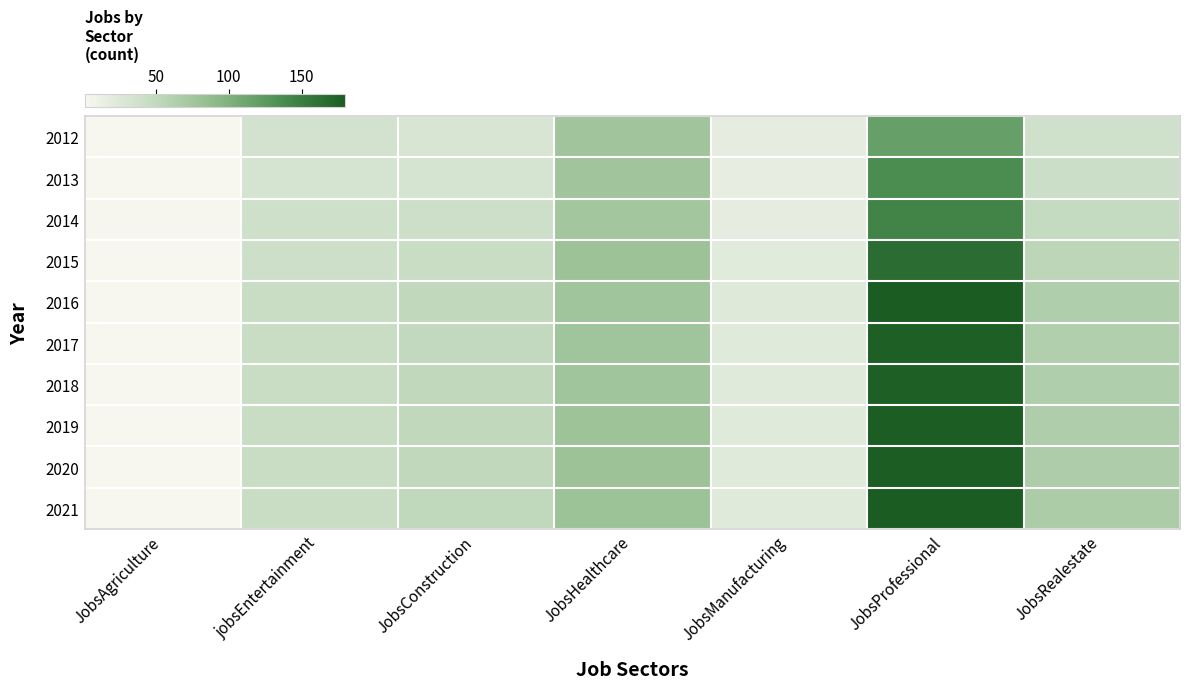

Reading right to left, transcribe all the data shown in this chart.

2012: JobsRealestate=38	JobsProfessional=118	JobsManufacturing=17	JobsHealthcare=76	JobsConstruction=31	jobsEntertainment=35	JobsAgriculture=1
2013: JobsRealestate=42	JobsProfessional=136	JobsManufacturing=16	JobsHealthcare=76	JobsConstruction=32	jobsEntertainment=32	JobsAgriculture=1
2014: JobsRealestate=47	JobsProfessional=144	JobsManufacturing=17	JobsHealthcare=74	JobsConstruction=40	jobsEntertainment=39	JobsAgriculture=2
2015: JobsRealestate=54	JobsProfessional=166	JobsManufacturing=21	JobsHealthcare=79	JobsConstruction=44	jobsEntertainment=40	JobsAgriculture=1
2016: JobsRealestate=64	JobsProfessional=180	JobsManufacturing=23	JobsHealthcare=77	JobsConstruction=50	jobsEntertainment=43	JobsAgriculture=1
2017: JobsRealestate=63	JobsProfessional=177	JobsManufacturing=22	JobsHealthcare=77	JobsConstruction=49	jobsEntertainment=43	JobsAgriculture=1
2018: JobsRealestate=64	JobsProfessional=177	JobsManufacturing=22	JobsHealthcare=77	JobsConstruction=50	jobsEntertainment=43	JobsAgriculture=1
2019: JobsRealestate=65	JobsProfessional=178	JobsManufacturing=22	JobsHealthcare=78	JobsConstruction=50	jobsEntertainment=44	JobsAgriculture=1
2020: JobsRealestate=66	JobsProfessional=178	JobsManufacturing=22	JobsHealthcare=79	JobsConstruction=50	jobsEntertainment=44	JobsAgriculture=1
2021: JobsRealestate=67	JobsProfessional=179	JobsManufacturing=22	JobsHealthcare=80	JobsConstruction=51	jobsEntertainment=44	JobsAgriculture=1